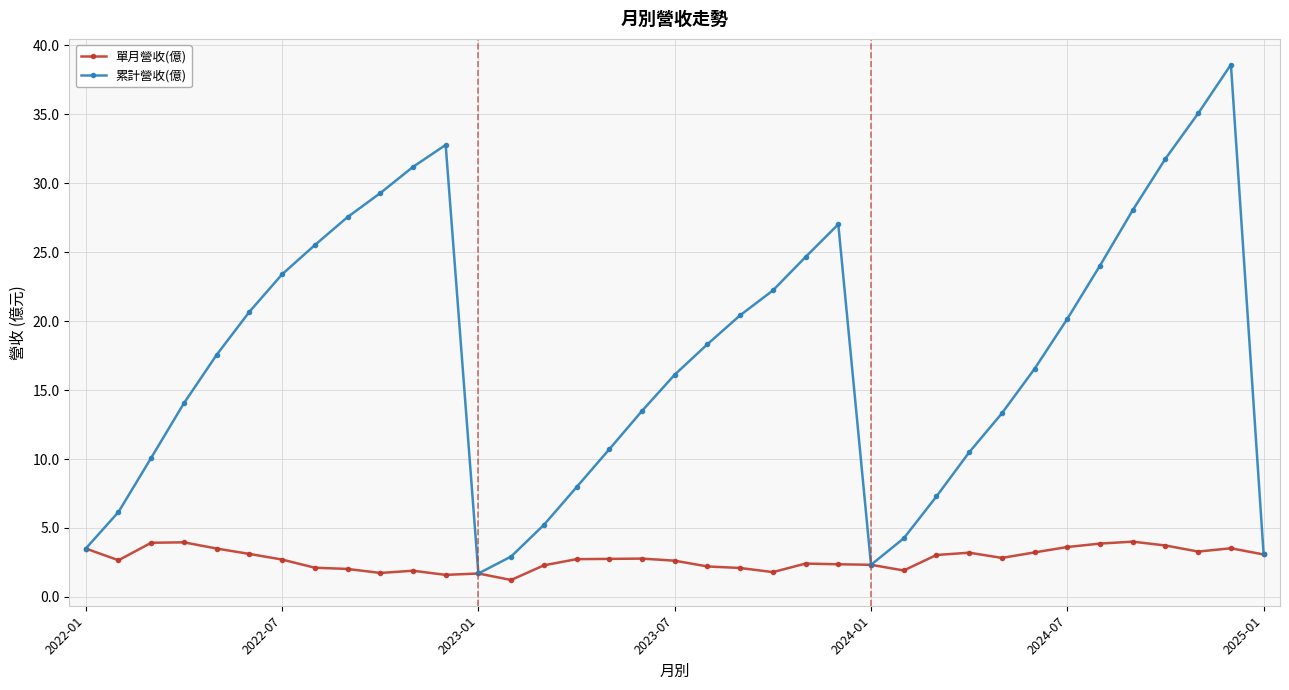

Which series has the widest spread of values?

累計營收(億)